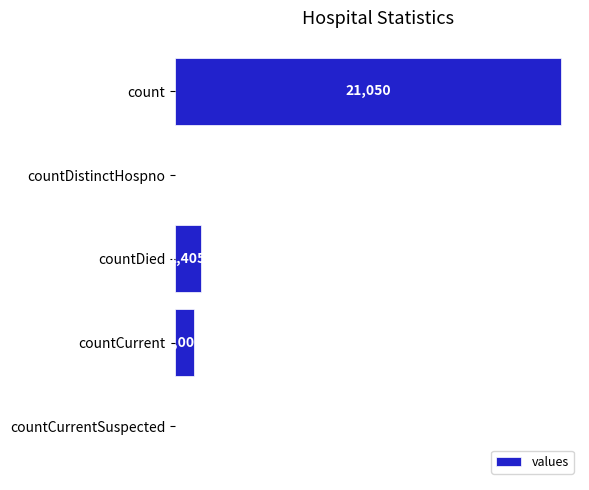

Which label corresponds to the largest value in the chart?

count